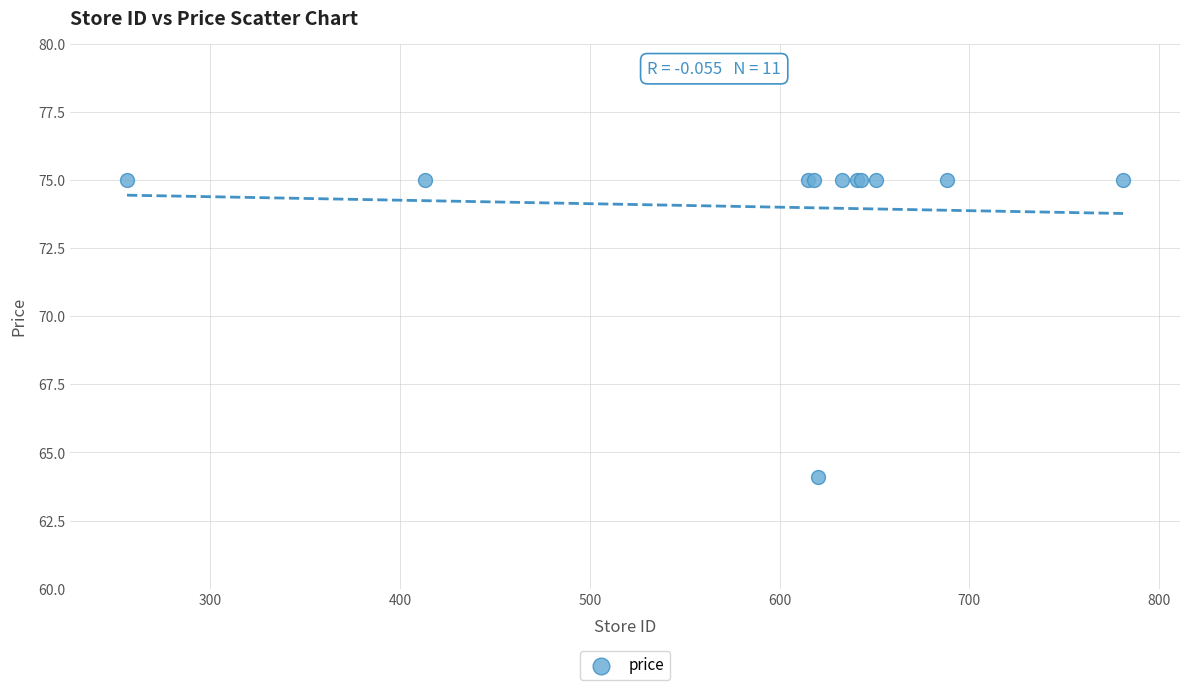

What Y value in the scatter plot is closest to 69?

64.1